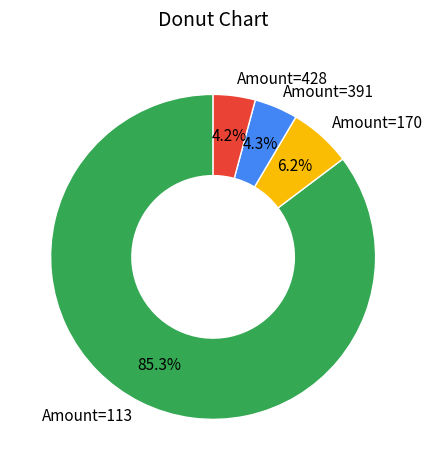

How many slices are in this pie chart?

4